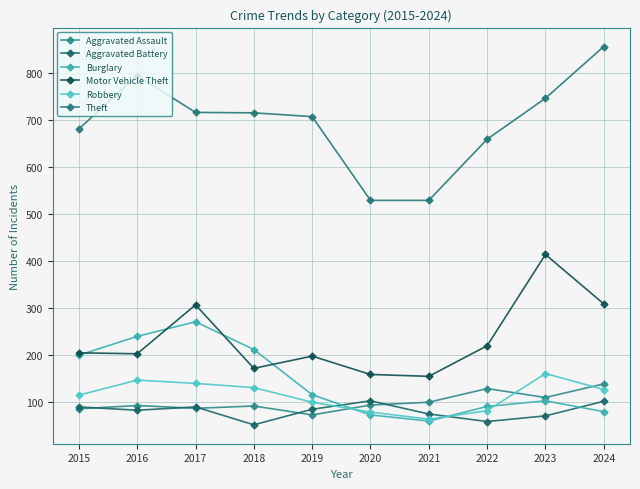

What are all the series names shown in the legend?

Aggravated Assault, Aggravated Battery, Burglary, Motor Vehicle Theft, Robbery, Theft